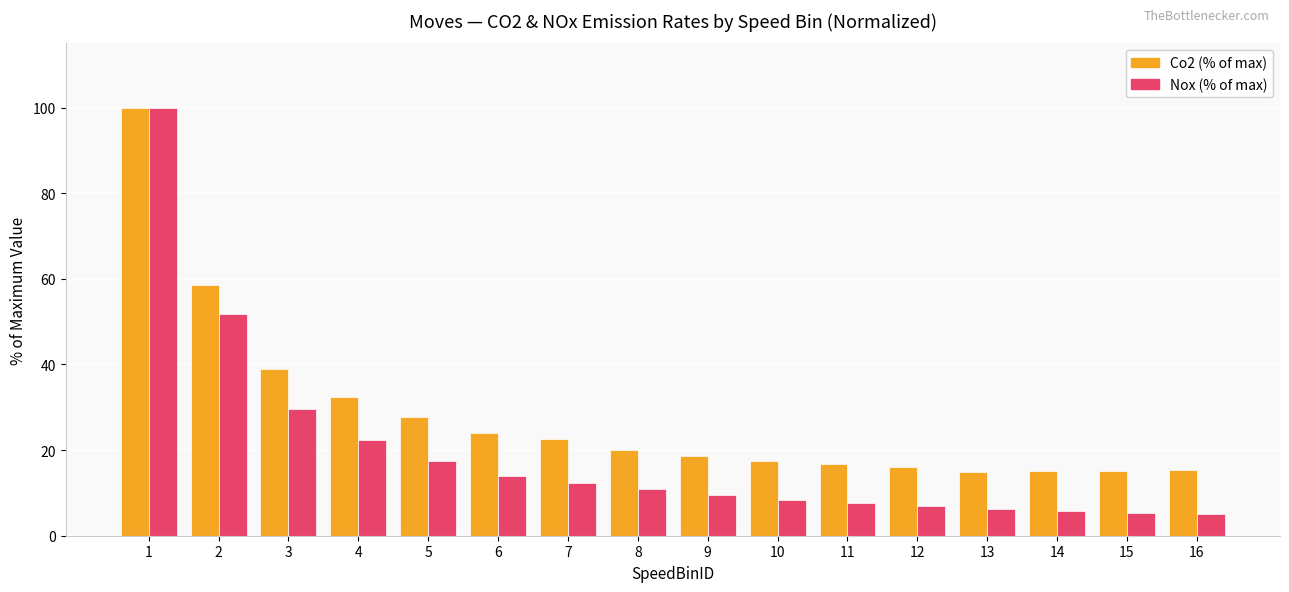

What is the spread (max minus min) of values at 6?

10.1